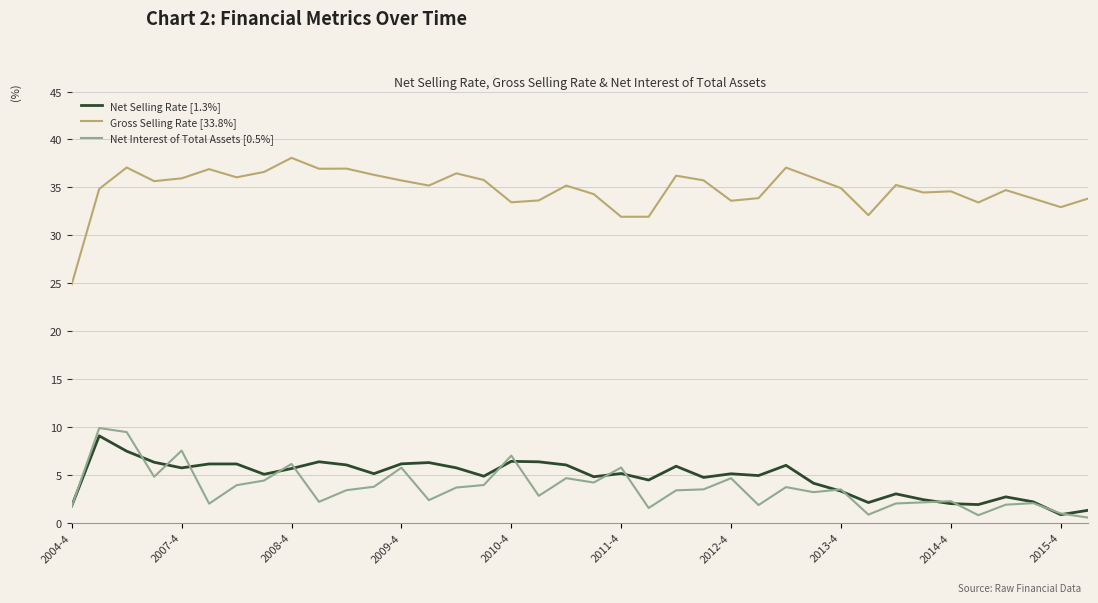

What are all the series names shown in the legend?

Net Selling Rate [1.3%], Gross Selling Rate [33.8%], Net Interest of Total Assets [0.5%]